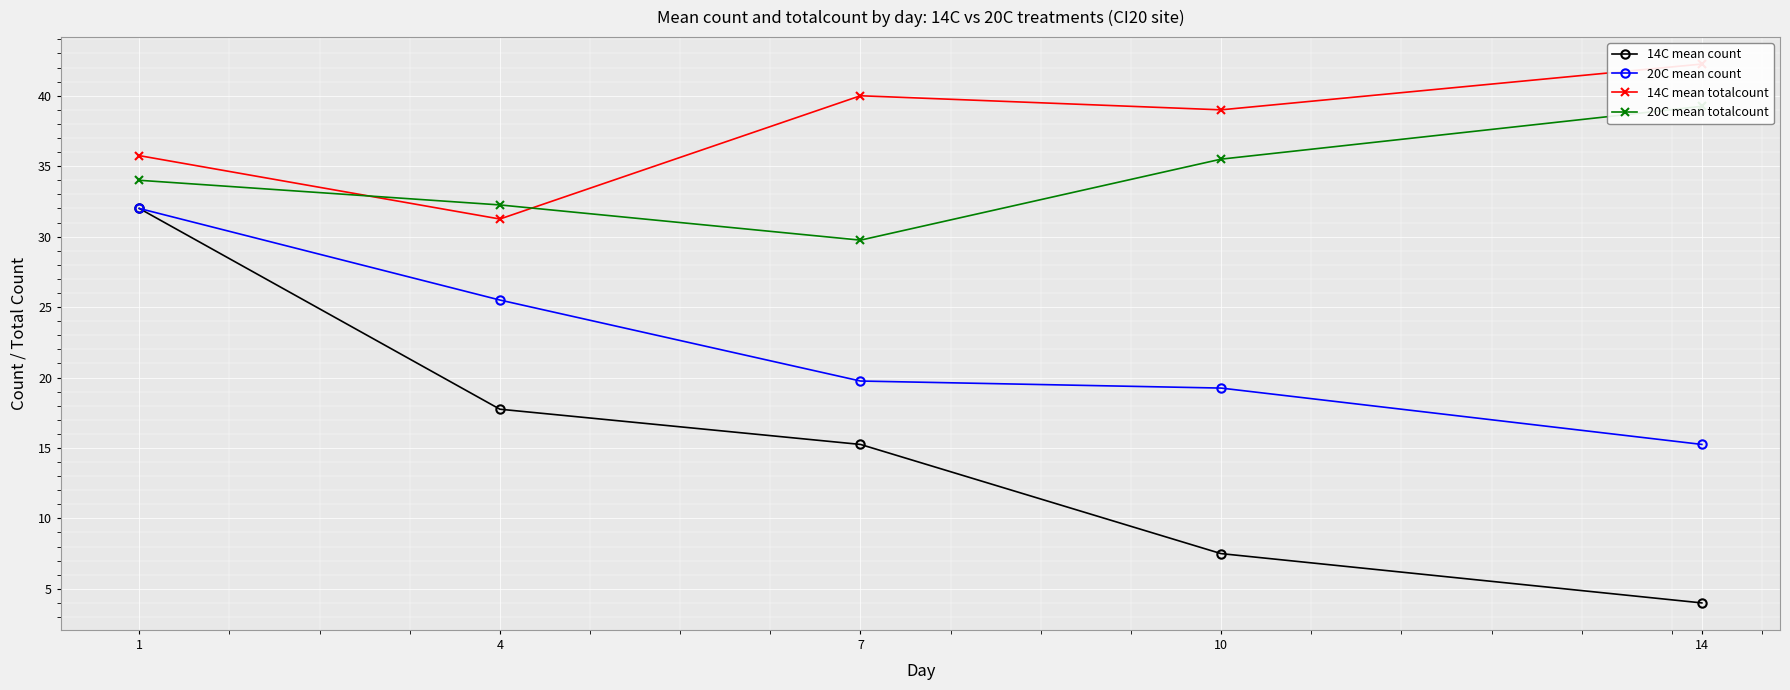

At 1, list the series in order from smallest to largest.

14C mean count, 20C mean count, 20C mean totalcount, 14C mean totalcount